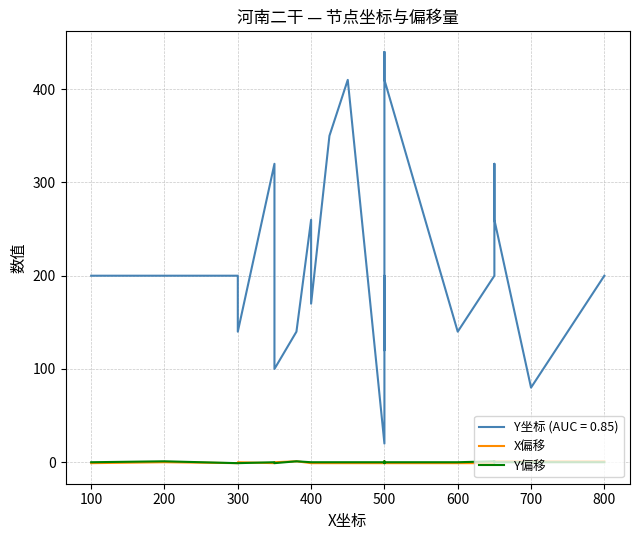

What is the maximum value for X偏移?

1